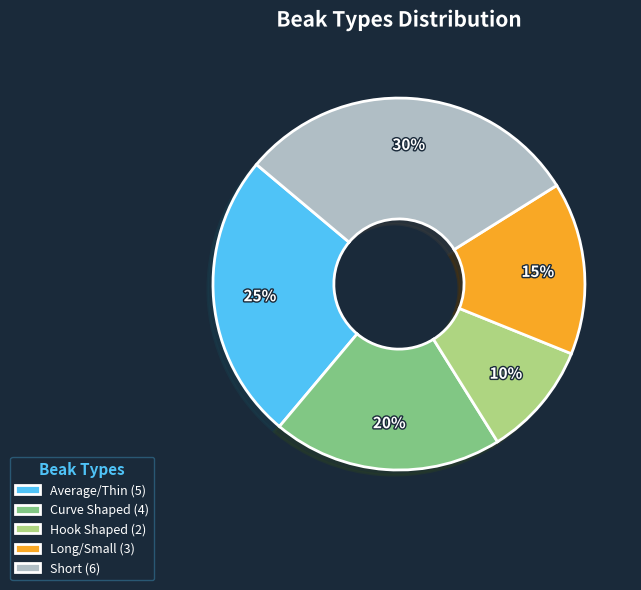

Which slice is the largest?

Short